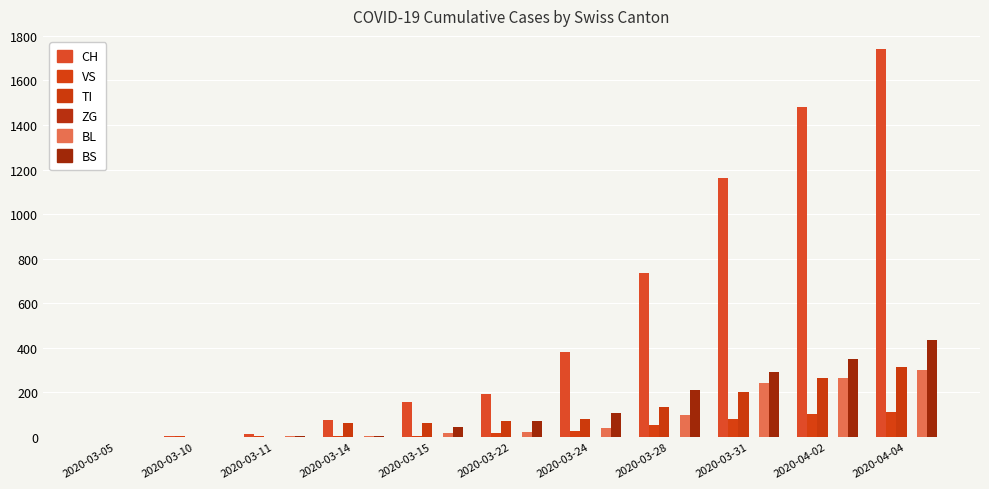

Count the TI values in the range 0 to 202.

9